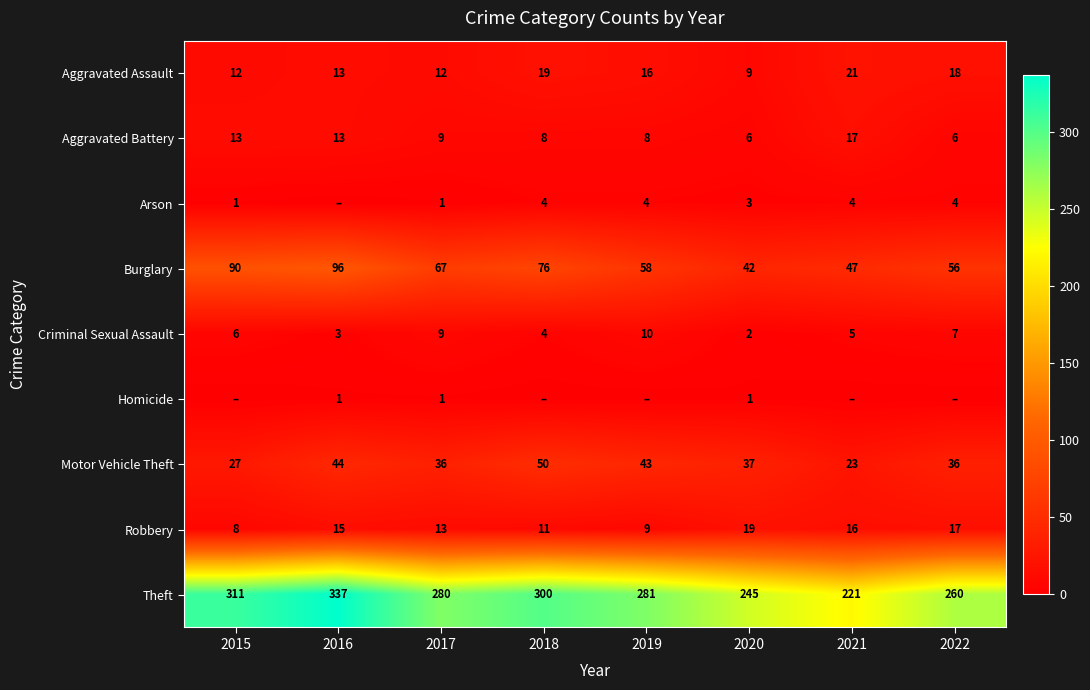

What is the difference between the maximum and minimum values in the Theft series?

116